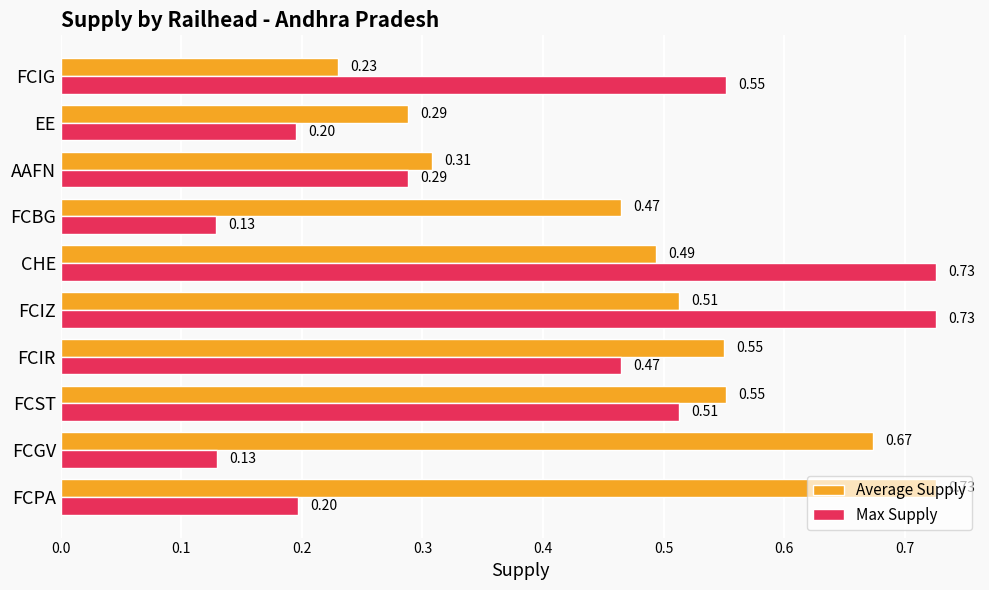

At which category is the sum across all series the highest?

FCIZ